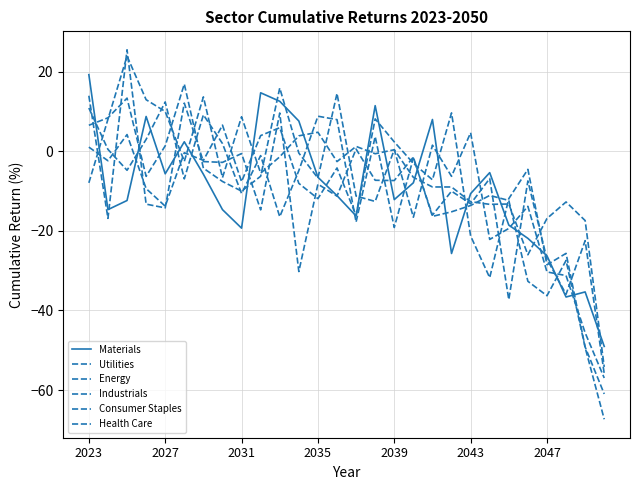

How many lines are shown in the chart?

6